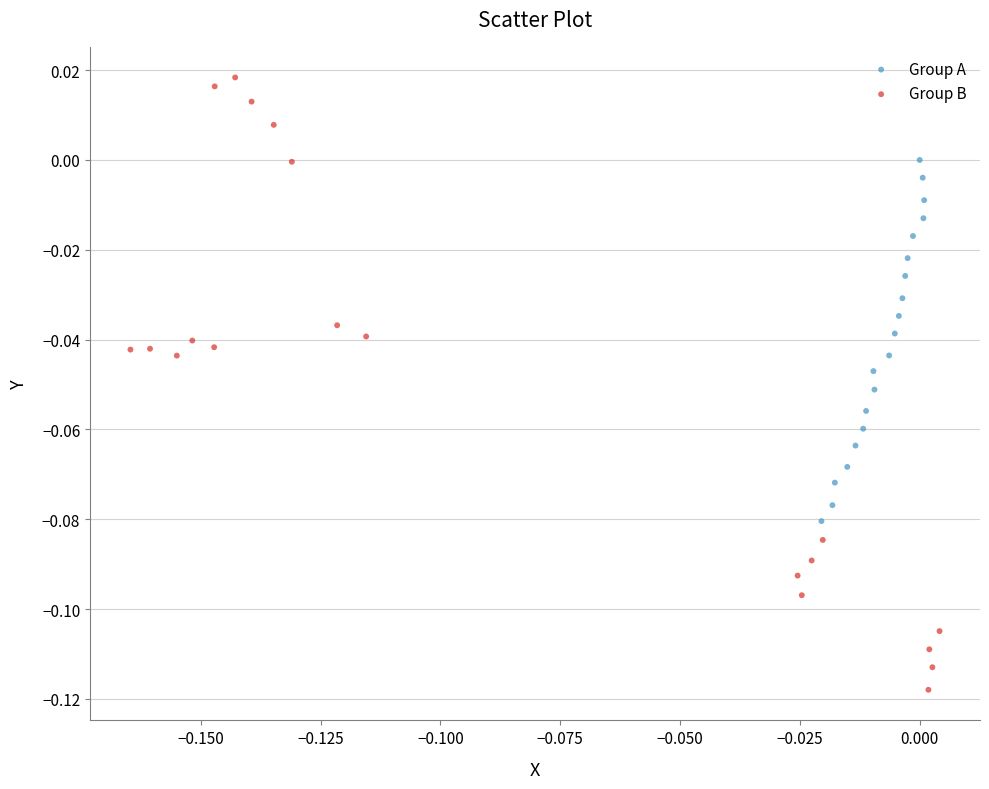

Which series contains the lowest Y value?

Group B